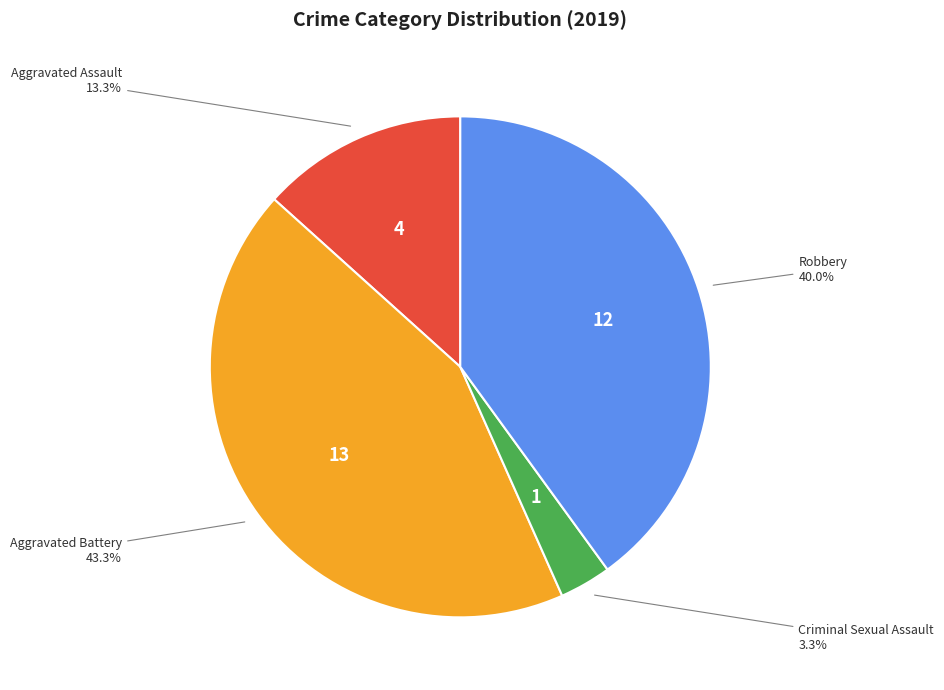

The Aggravated Battery slice represents 43% of the pie. True or false?

True